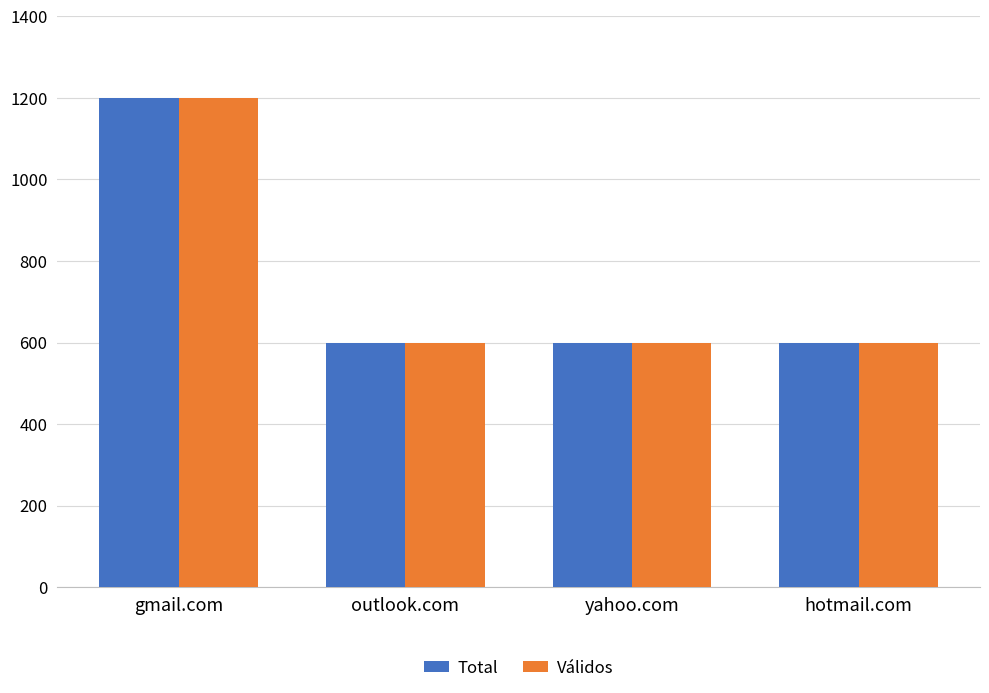

What is the difference between the Válidos values at hotmail.com and gmail.com?

600